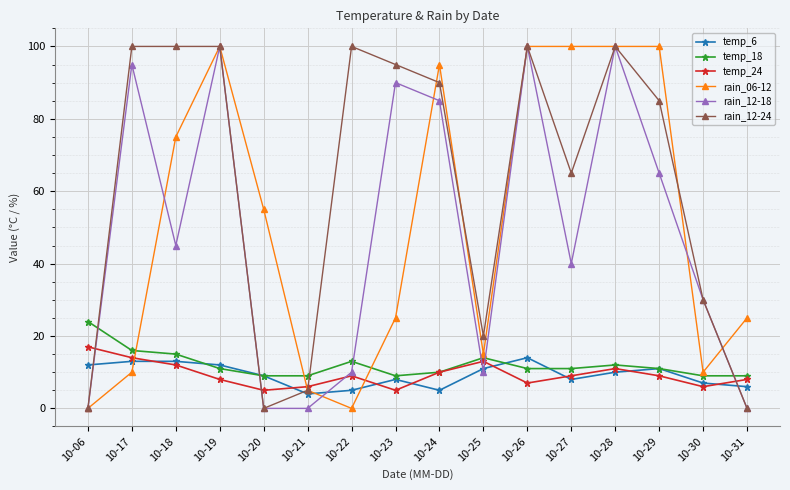

Where is temp_6 nearest to the value 9?

10-20